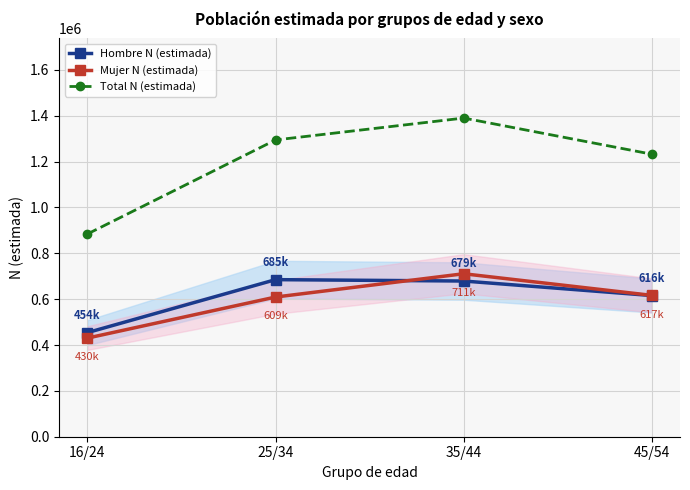

Rank the series by their maximum value, from highest to lowest.

Total N (estimada), Mujer N (estimada), Hombre N (estimada)